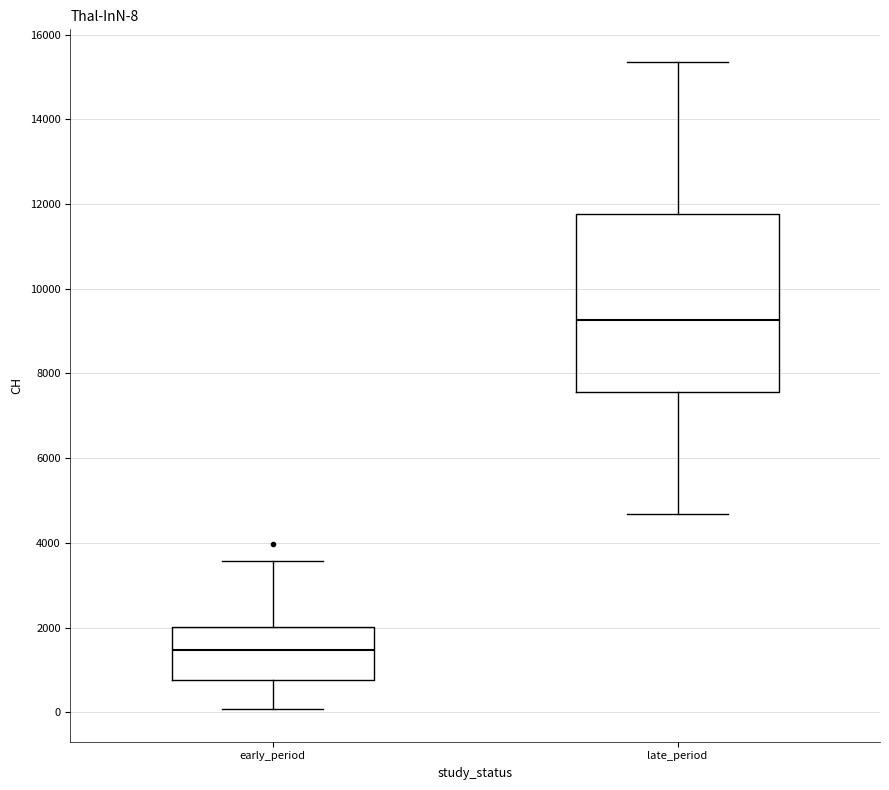

Which box has the lowest median line?

early_period